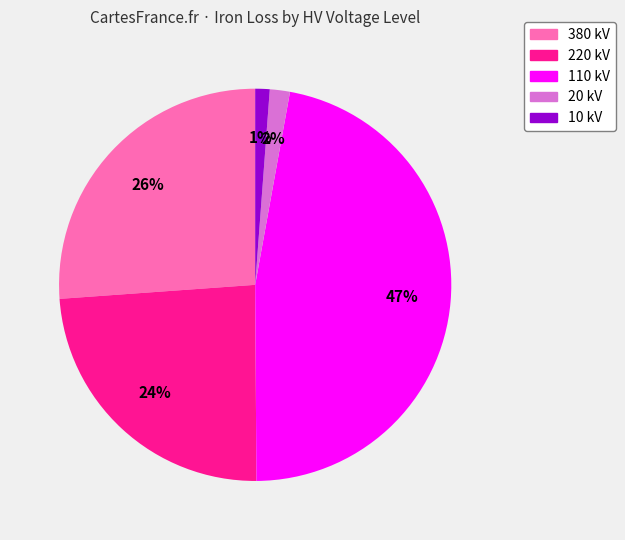

To the nearest percent, what is the average slice percentage?

20%